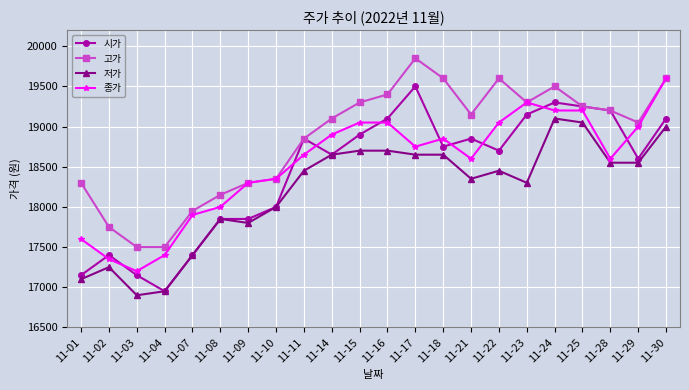

At 11-15, list the series in order from smallest to largest.

저가, 시가, 종가, 고가